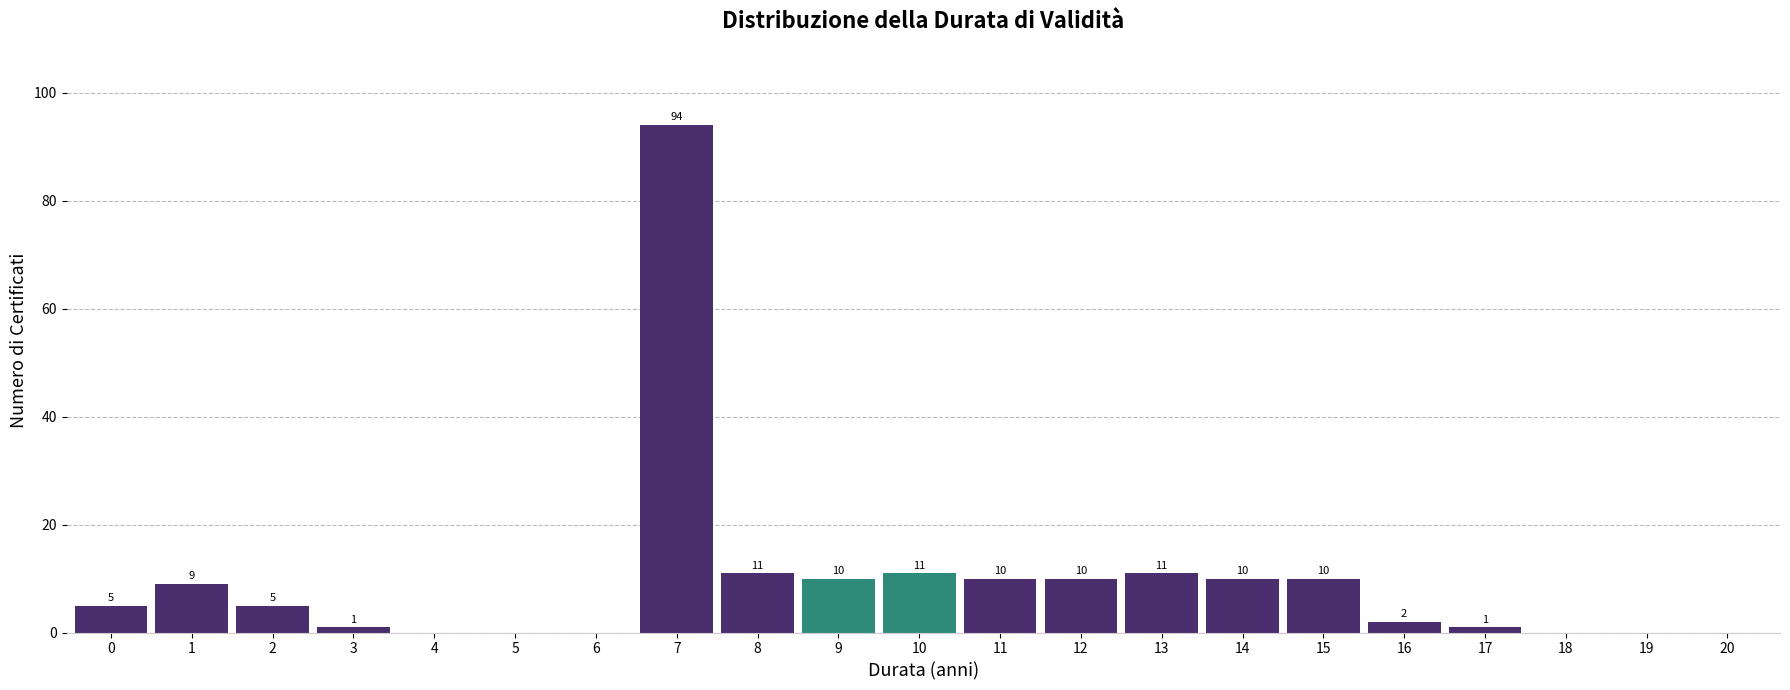

Reading left to right, what are all the values shown in this chart?

0=5	1=9	2=5	3=1	4=0	5=0	6=0	7=94	8=11	9=10	10=11	11=10	12=10	13=11	14=10	15=10	16=2	17=1	18=0	19=0	20=0